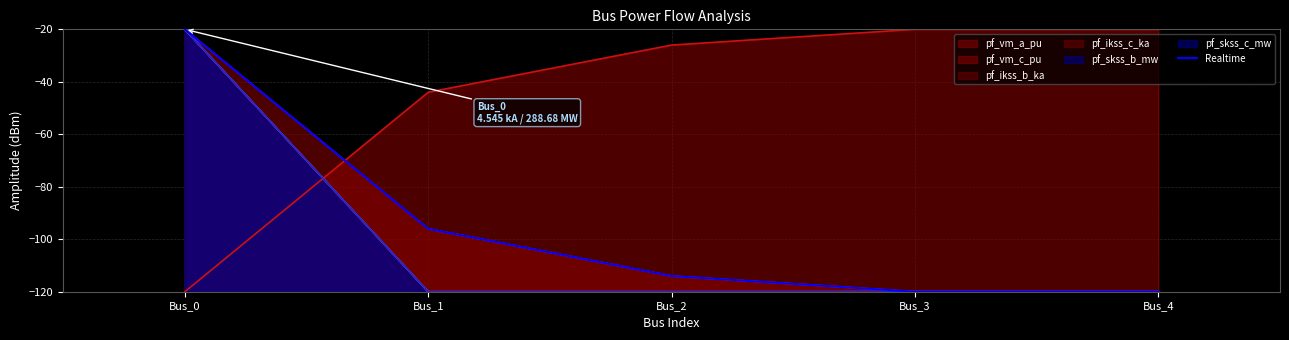

Where is the first local minimum?

Bus_3